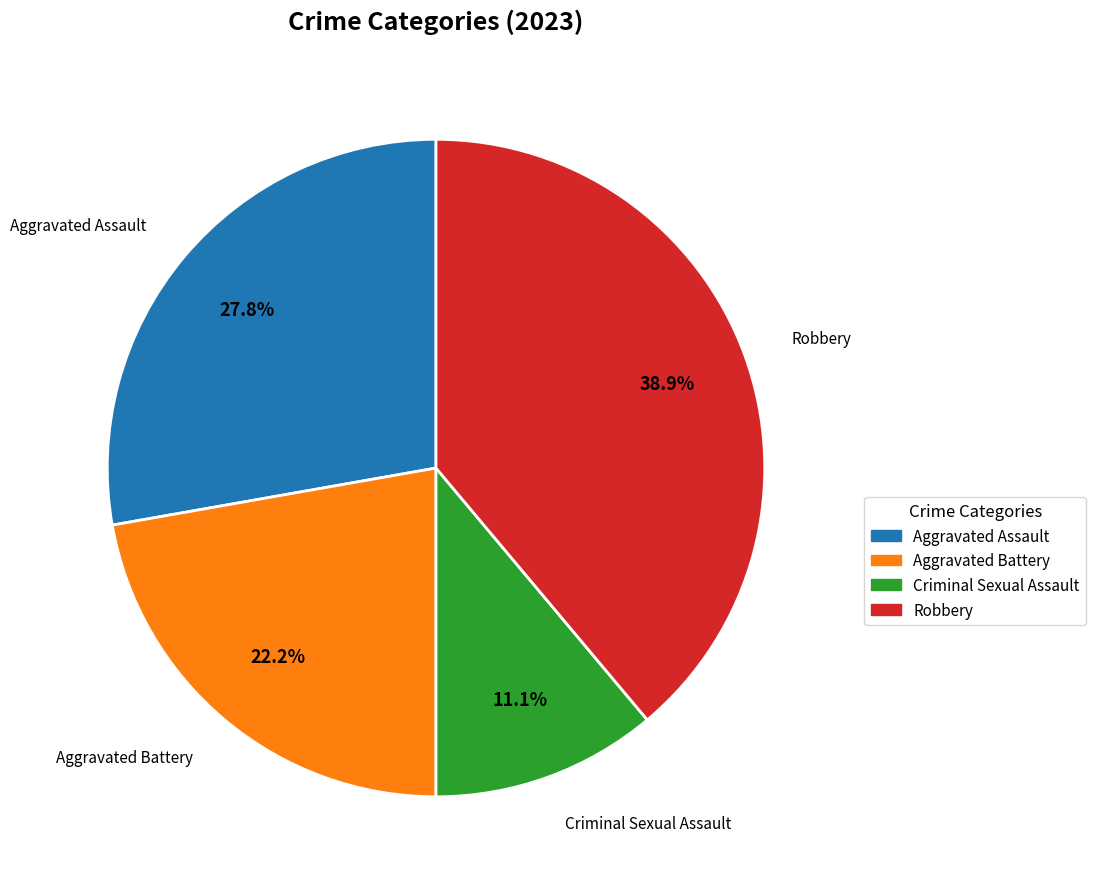

Which category has the smallest portion of the pie?

Criminal Sexual Assault